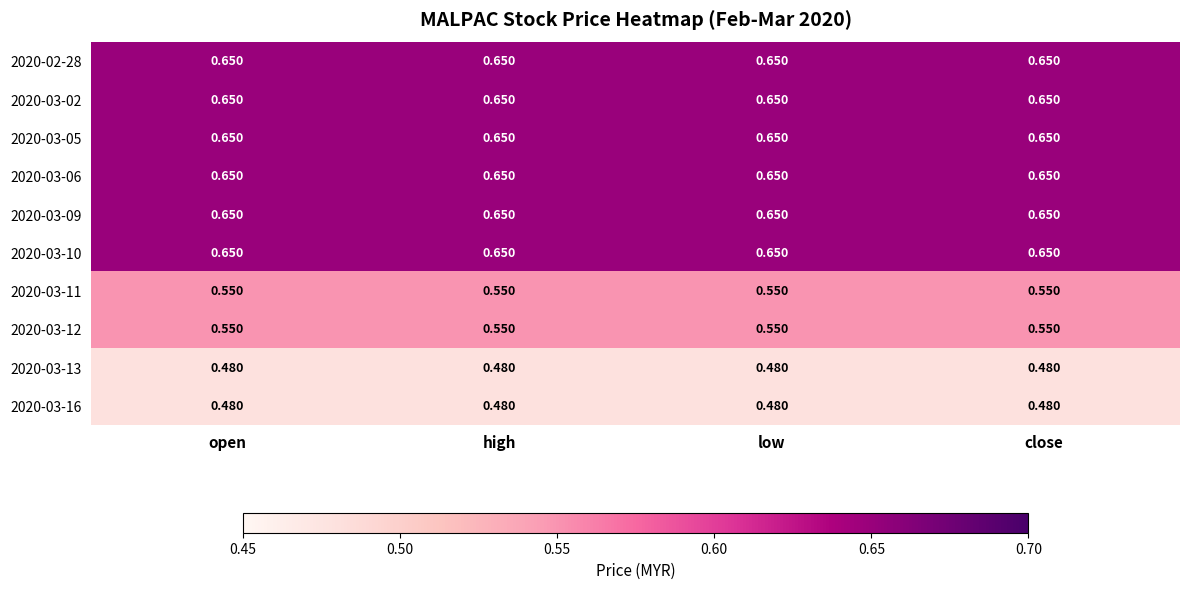

Is the value of 2020-03-13 at close greater than the value of 2020-03-12 at low?

No